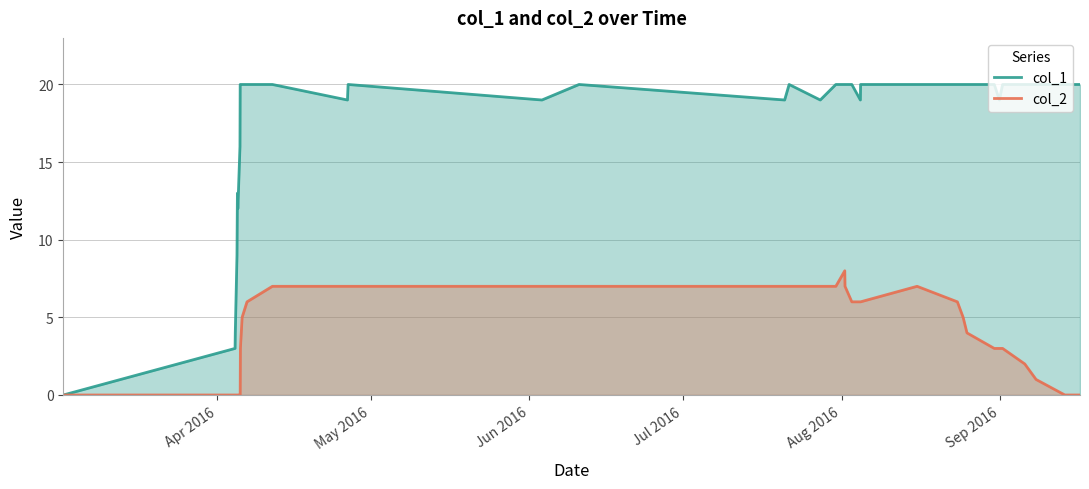

Which series has the largest total across all categories?

col_1